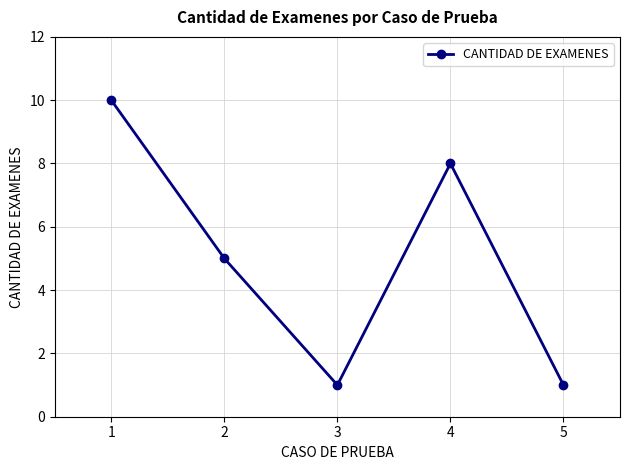

Between 5 and 4, which is larger?

4